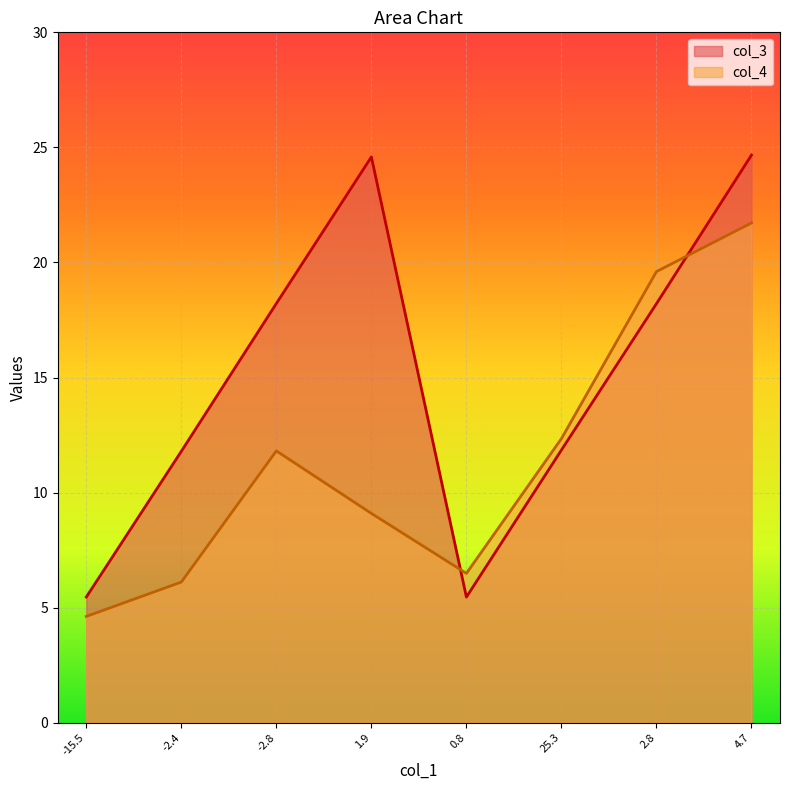

At 2.8, list the series in order from largest to smallest.

col_4, col_3